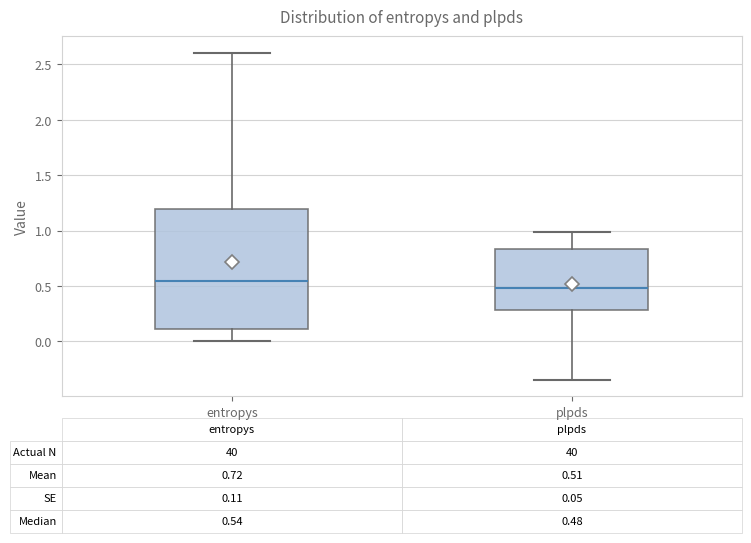

Comparing the boxes themselves (not the whiskers), which one is the tallest?

entropys